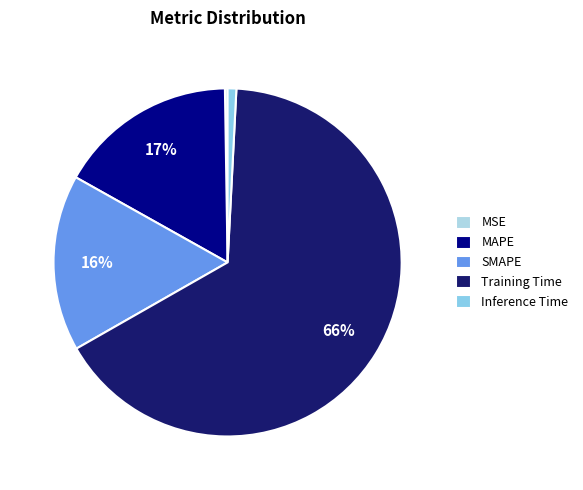

To the nearest percent, what is the combined percentage of SMAPE and Training Time?

82%